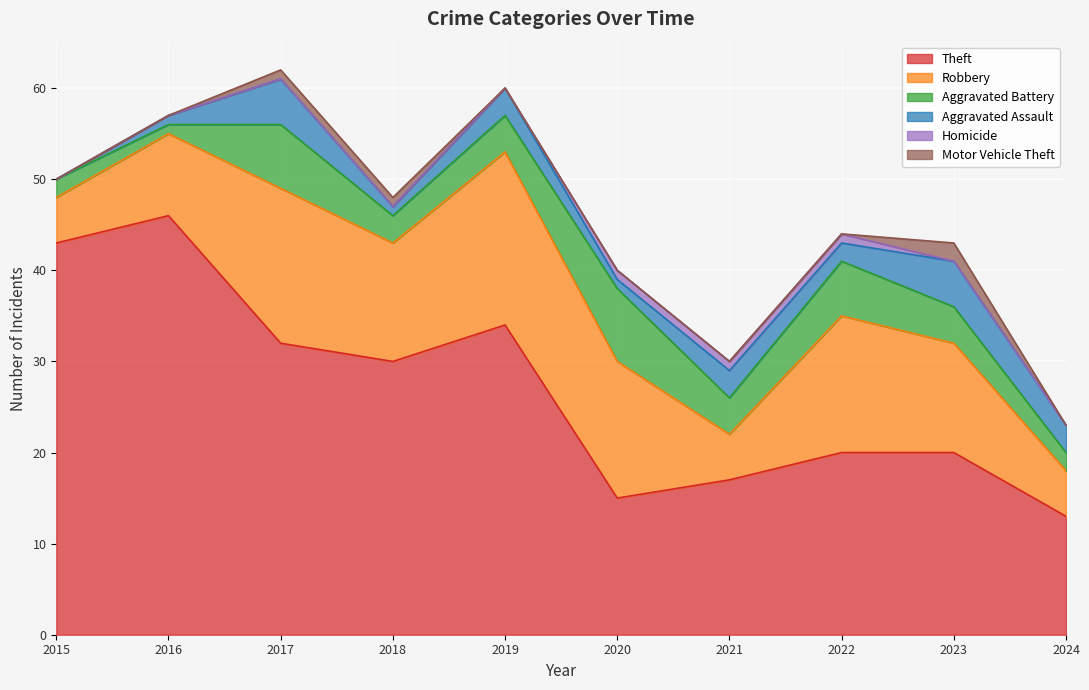

How many lines are shown in the chart?

6